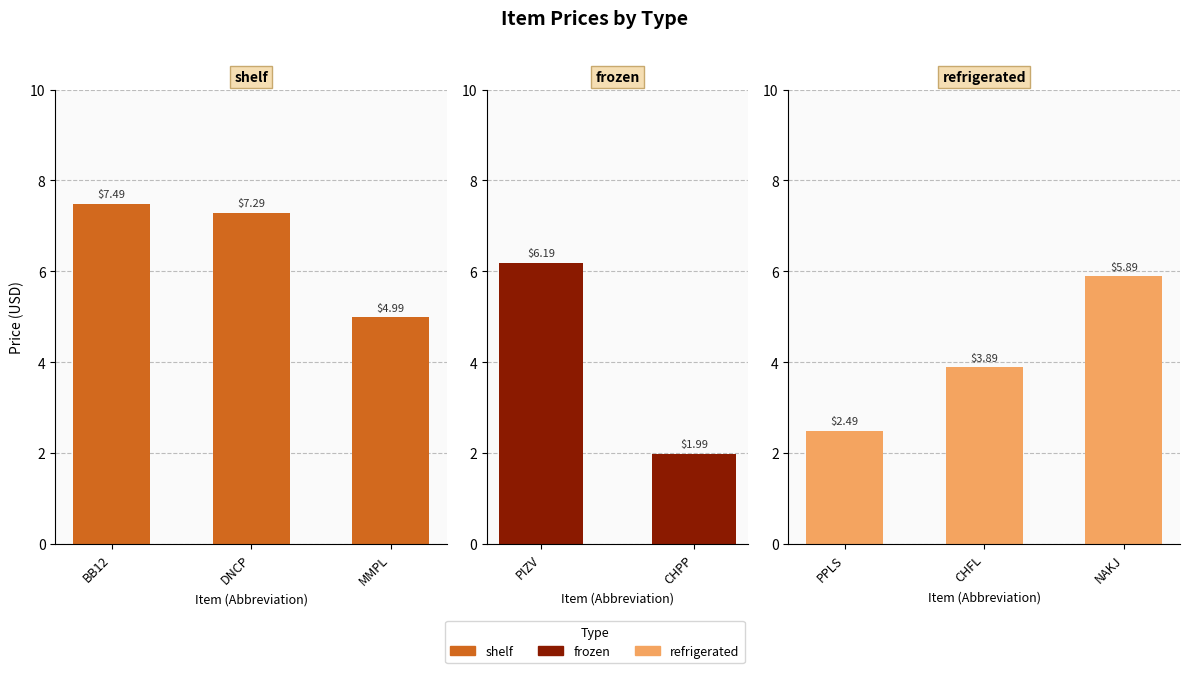

The value of shelf at BB12 is 7.5. True or false?

True